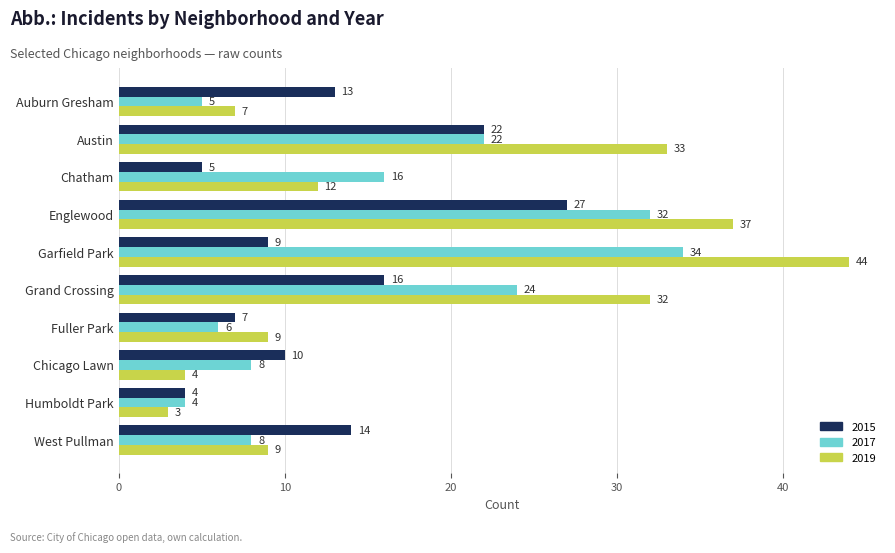

What is the greatest value displayed?

44